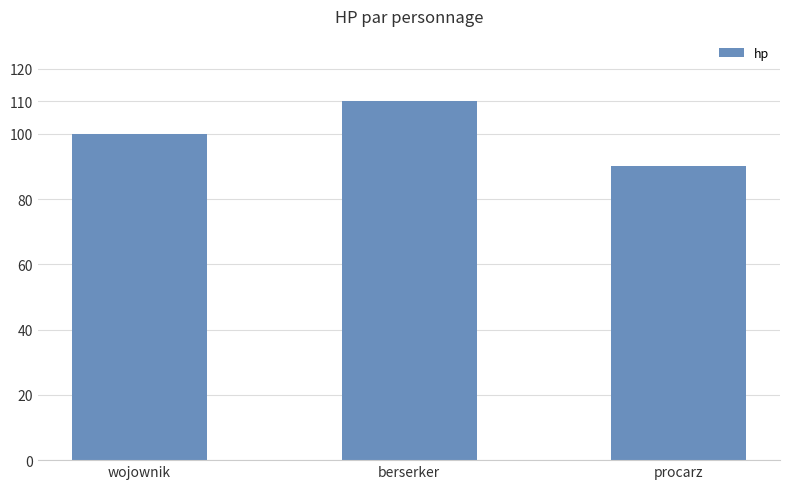

Which category has the lowest value across all series?

procarz